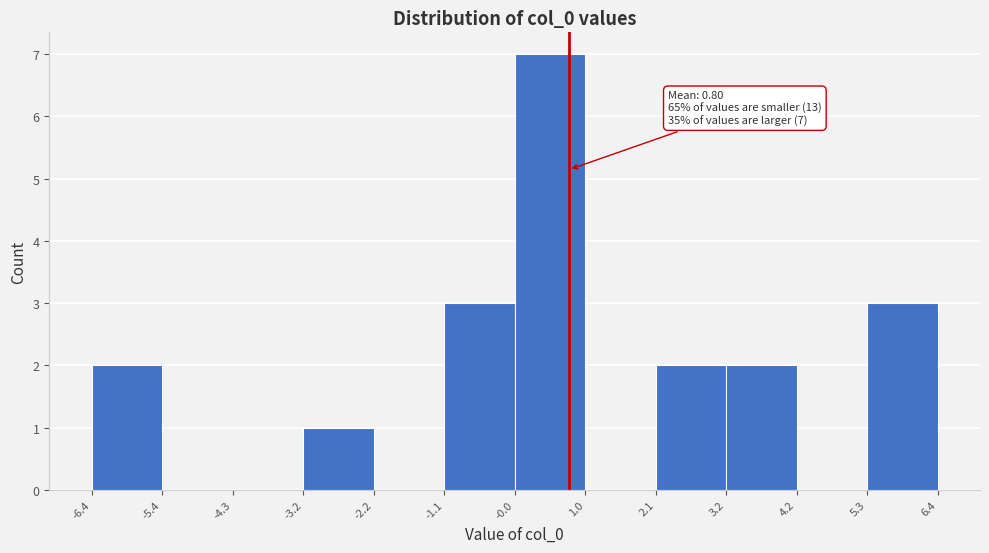

Over which range of the x-axis is the bar tallest?

-0.0 to 1.0